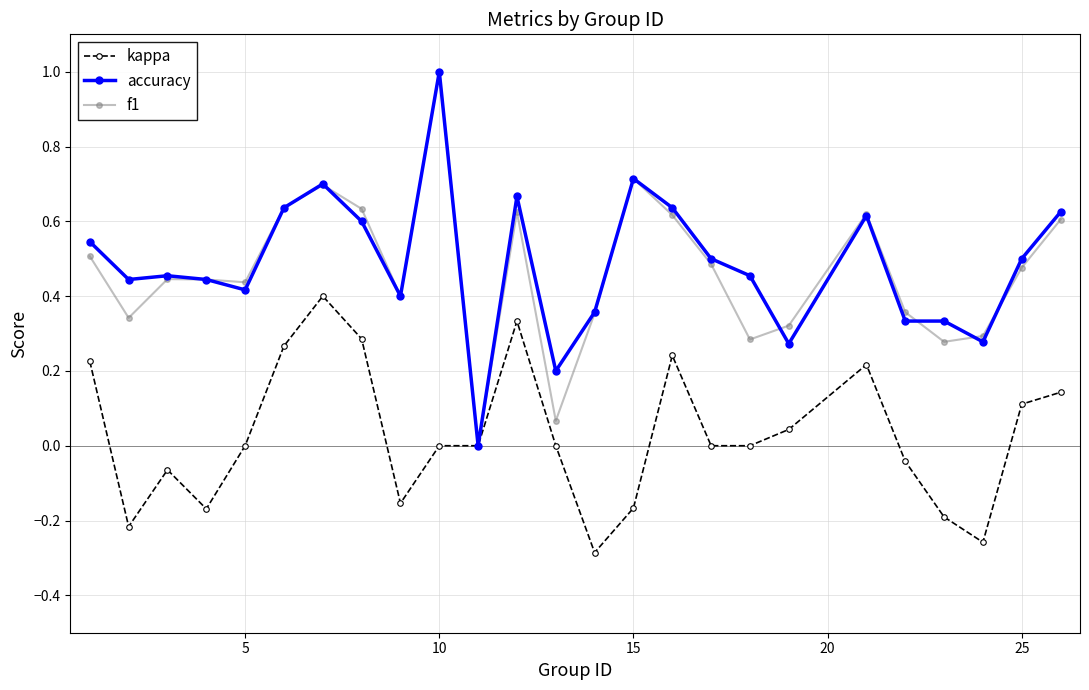

After their last crossing, which series has the higher values: accuracy or f1?

accuracy